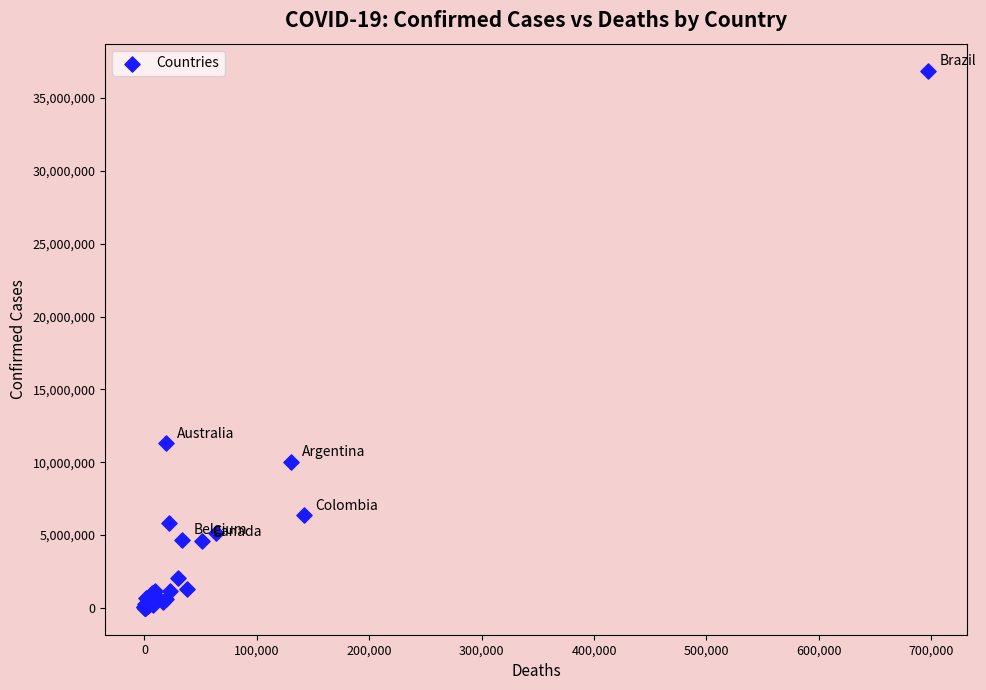

What Y value in the scatter plot is closest to 18443213?

11312904